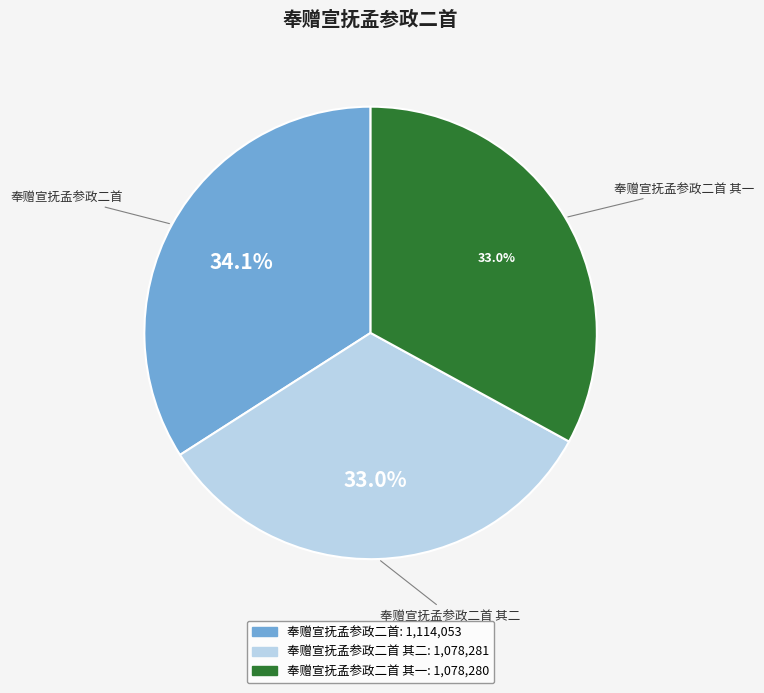

What is the largest slice in the pie chart?

奉赠宣抚孟参政二首